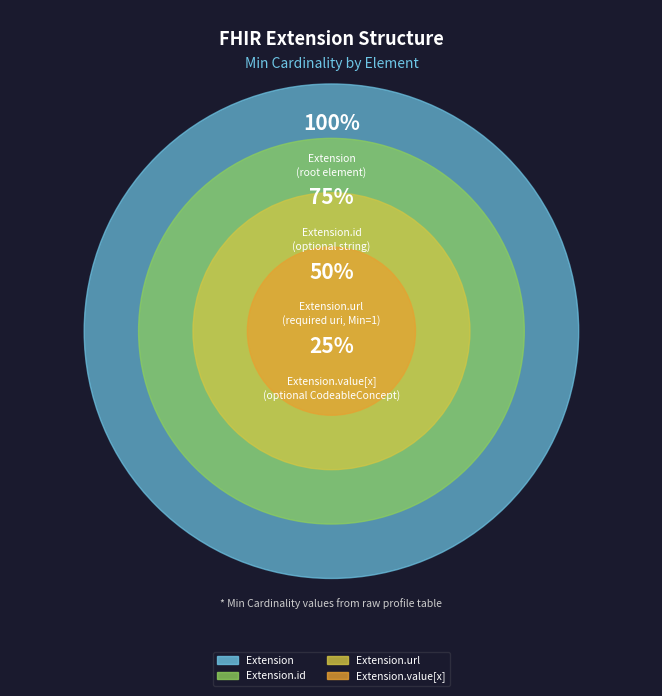

True or false: Extension.value[x] accounts for 1% of the total.

False